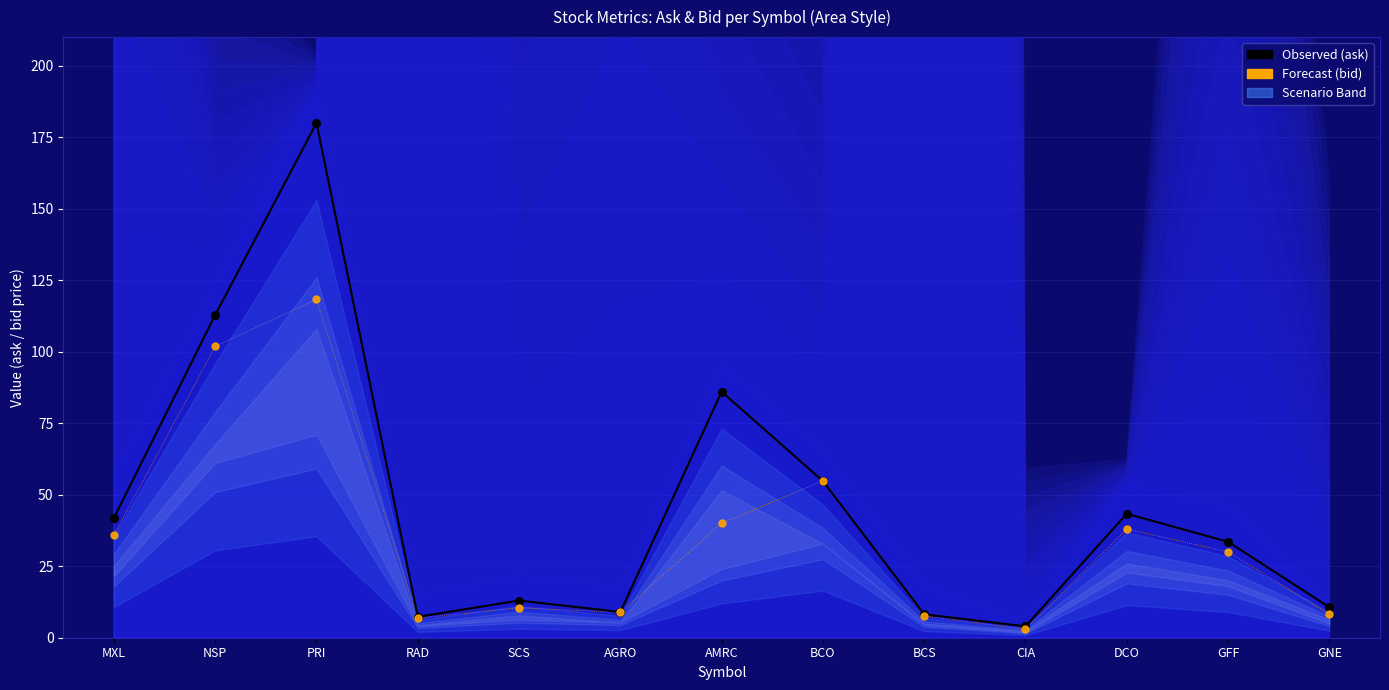

Which series contains the highest Y value?

Observed (ask)